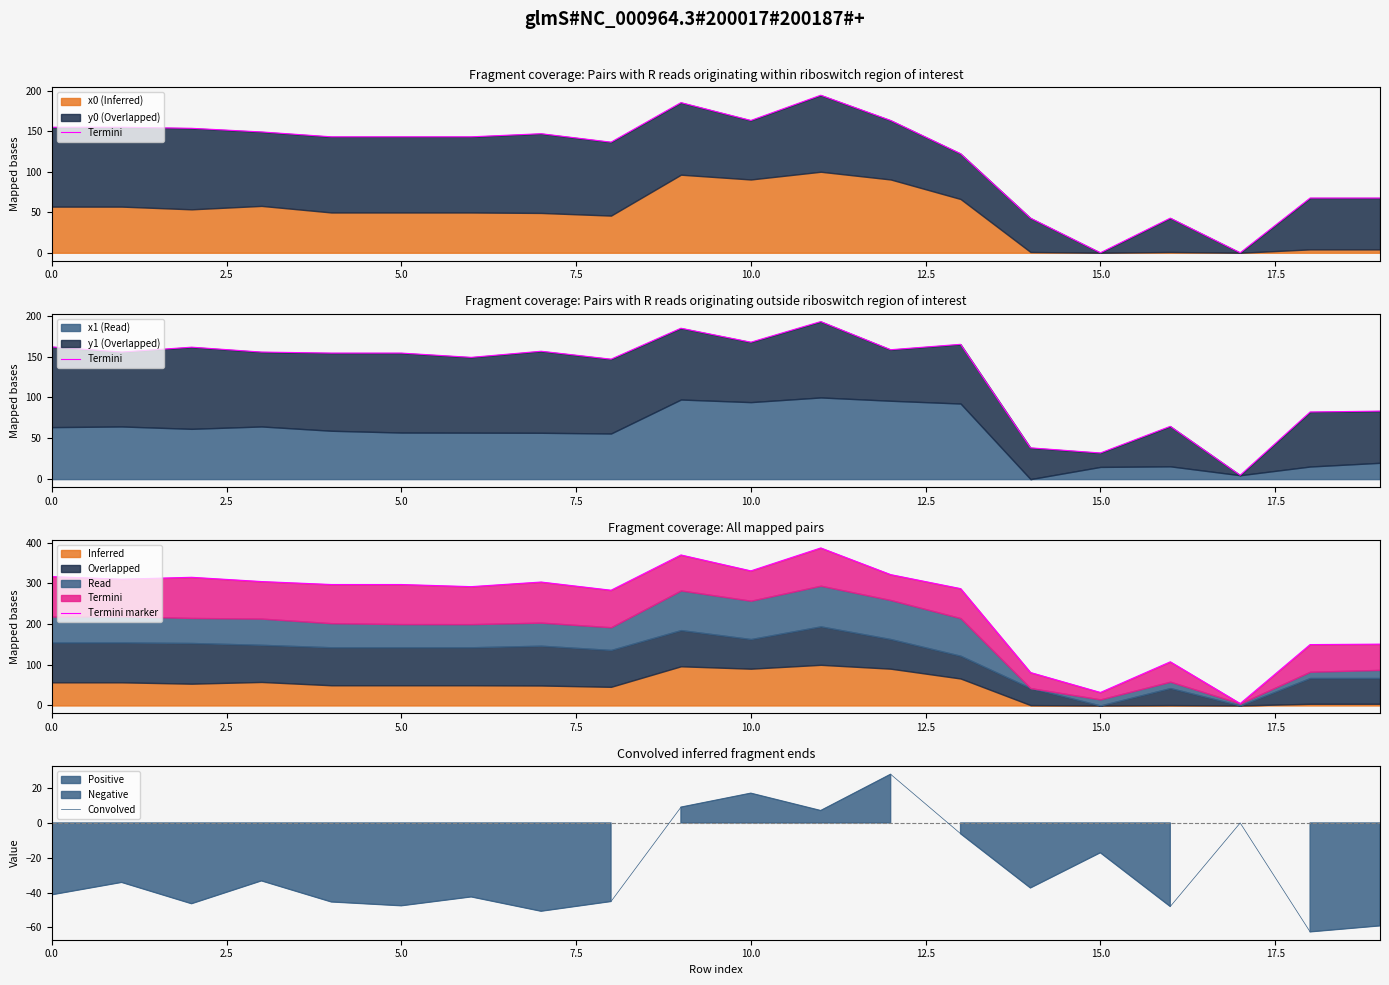

Is it true that Convolved equals -47.6 at 5.0?

True